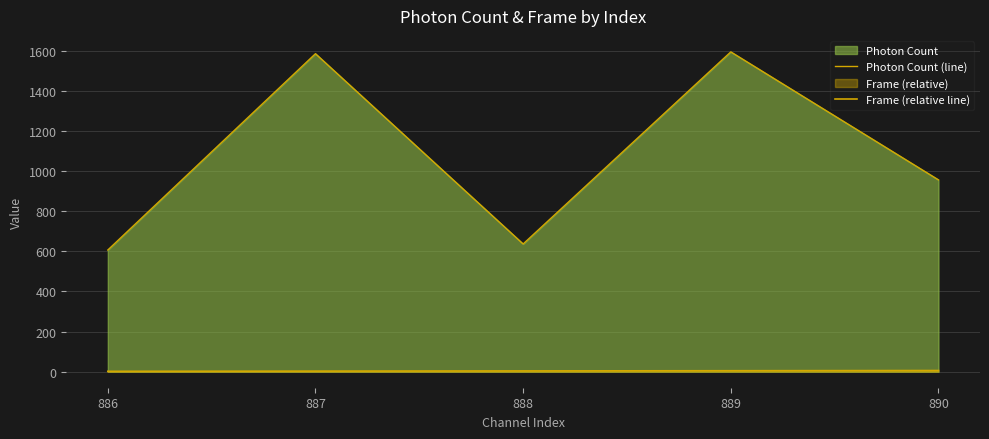

Reading right to left, what are all the values shown in this chart?

Photon Count (line): 890=956.2	889=1594.0	888=636.7	887=1585.1	886=606.6
Frame (relative line): 890=6.0	889=5.0	888=4.0	887=3.0	886=2.0